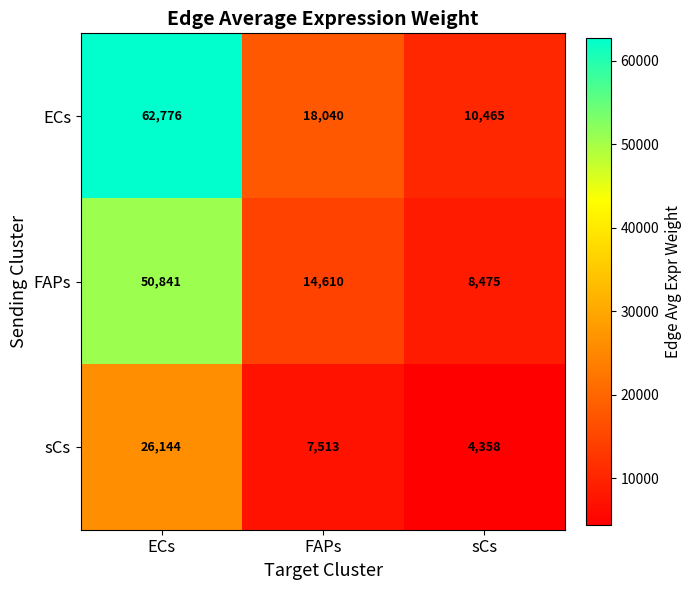

What is the maximum value shown in the chart?

62776